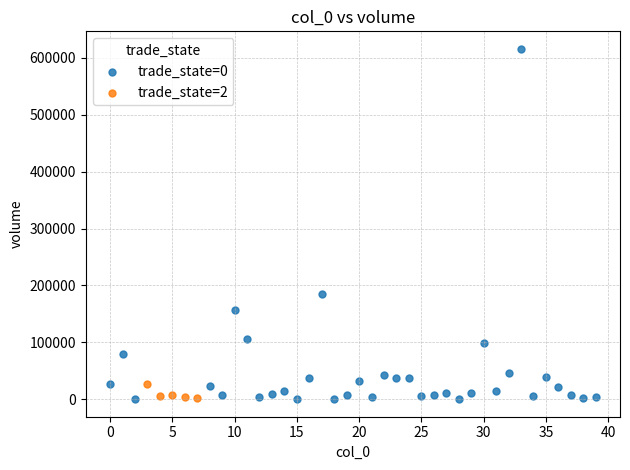

Which series contains the highest Y value?

trade_state=0